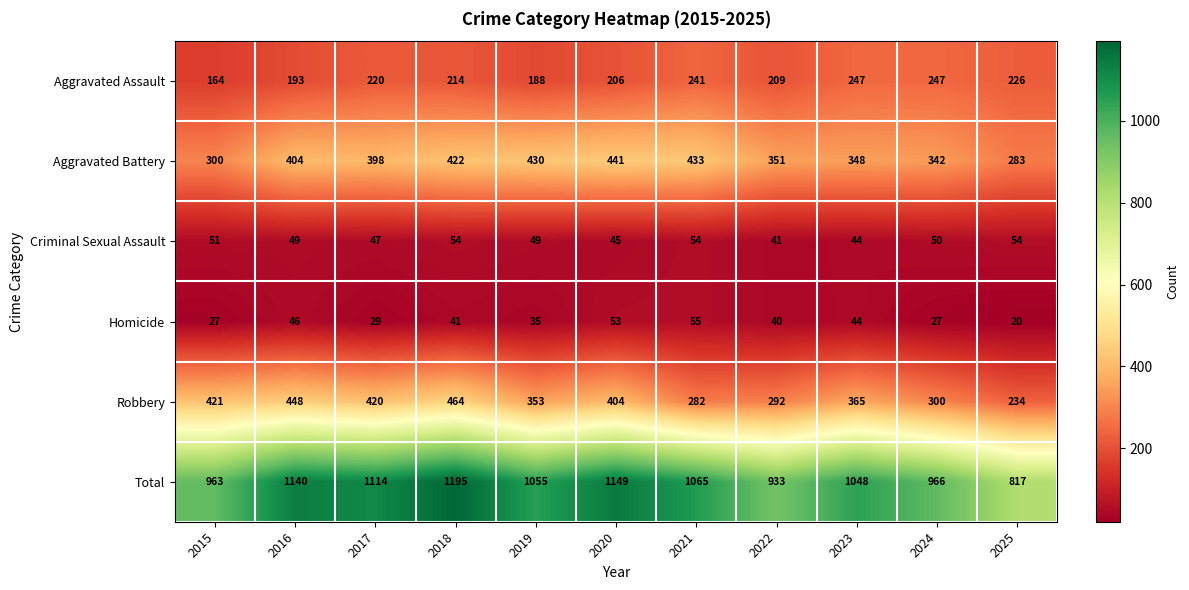

Read the Total value at 2020.

1149